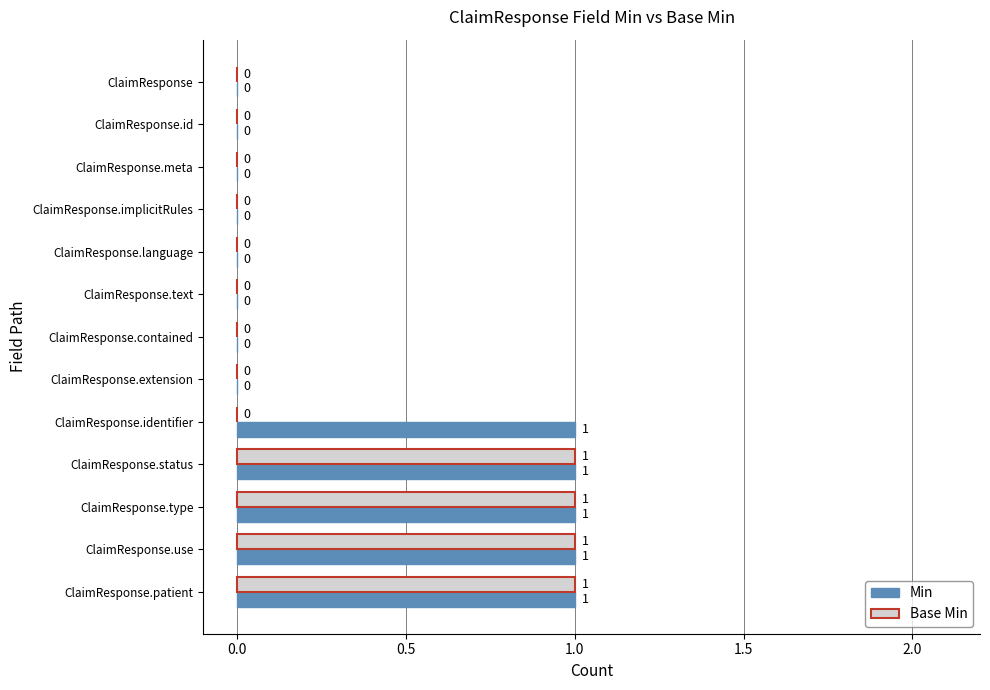

What are all the series names shown in the legend?

Min, Base Min